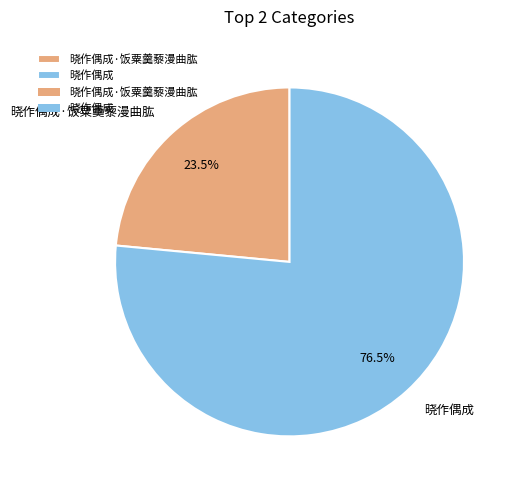

Which category accounts for the majority?

晓作偶成